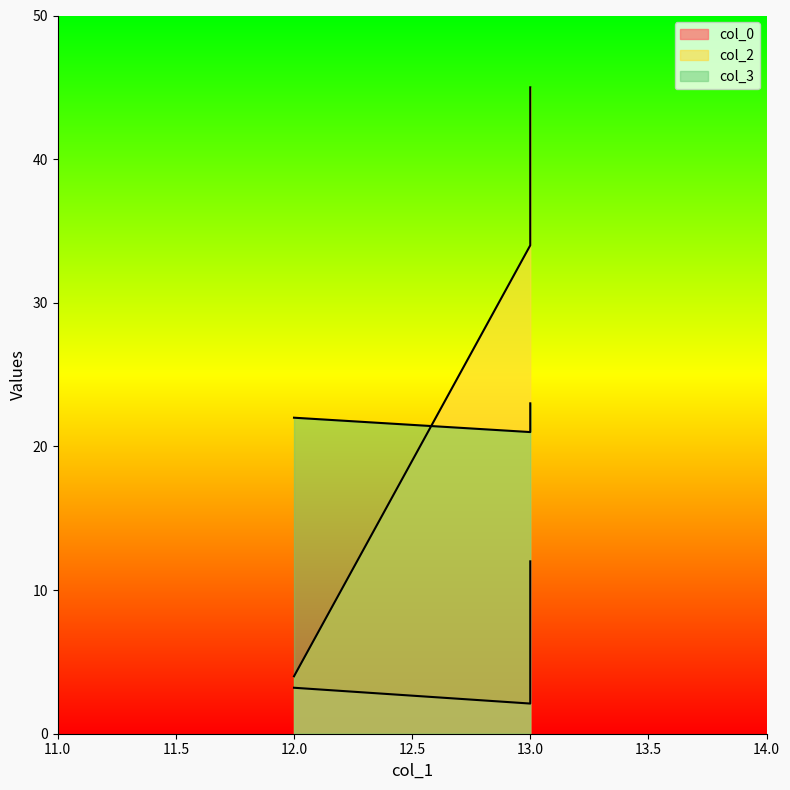

At which category is the sum across all series the highest?

13